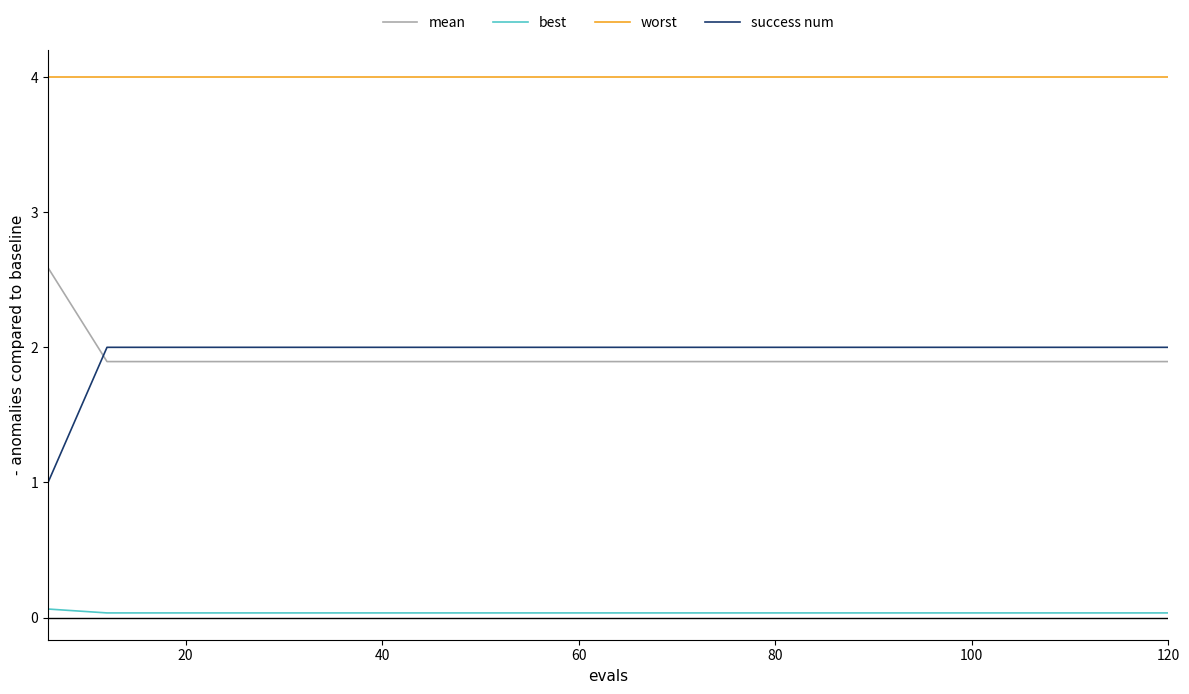

What is the maximum value shown in the chart?

4.0